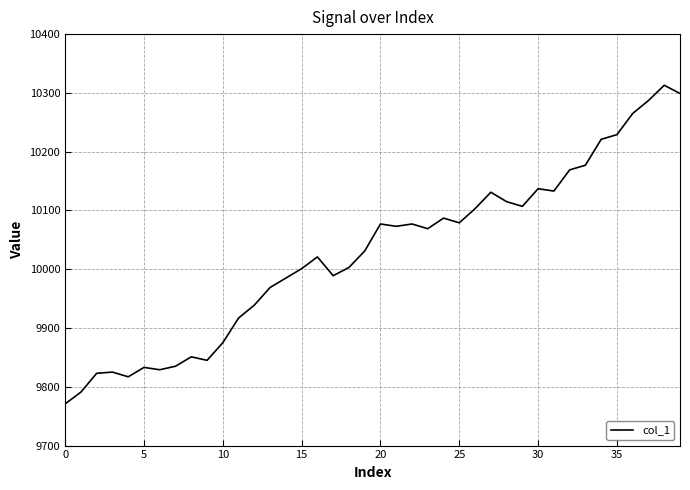

What is the smallest value displayed?

9771